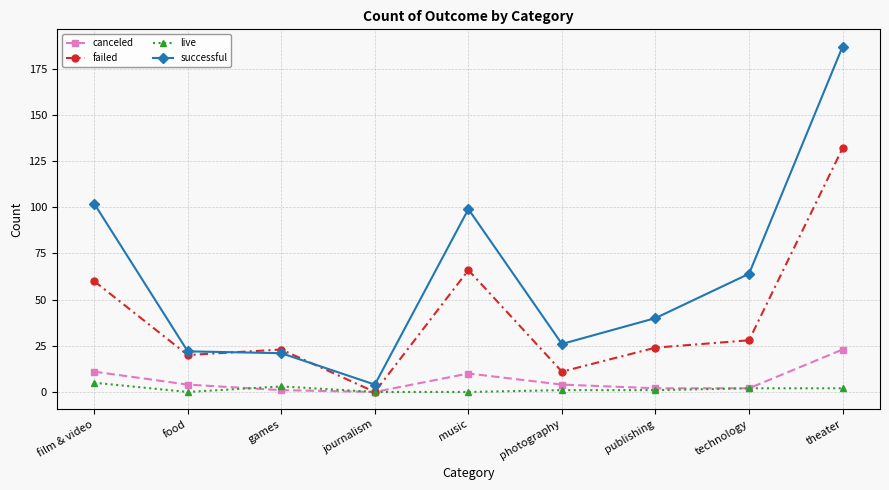

What is the label of the 7th point from the left?

publishing